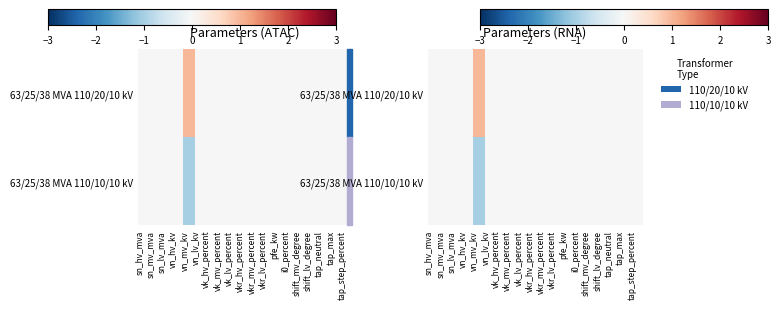

List the labels in order of 63/25/38 MVA 110/20/10 kV value, smallest first.

sn_hv_mva, sn_mv_mva, sn_lv_mva, vn_hv_kv, vn_lv_kv, vk_hv_percent, vk_mv_percent, vk_lv_percent, vkr_hv_percent, vkr_mv_percent, vkr_lv_percent, pfe_kw, i0_percent, shift_mv_degree, shift_lv_degree, tap_neutral, tap_max, tap_step_percent, vn_mv_kv